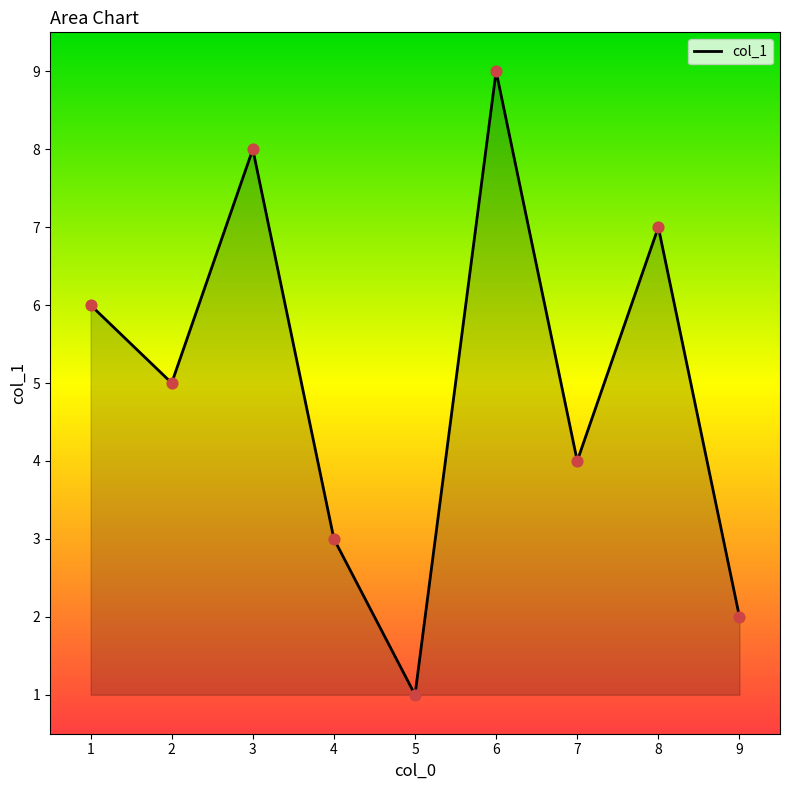

Between 6 and 2, which is larger?

6